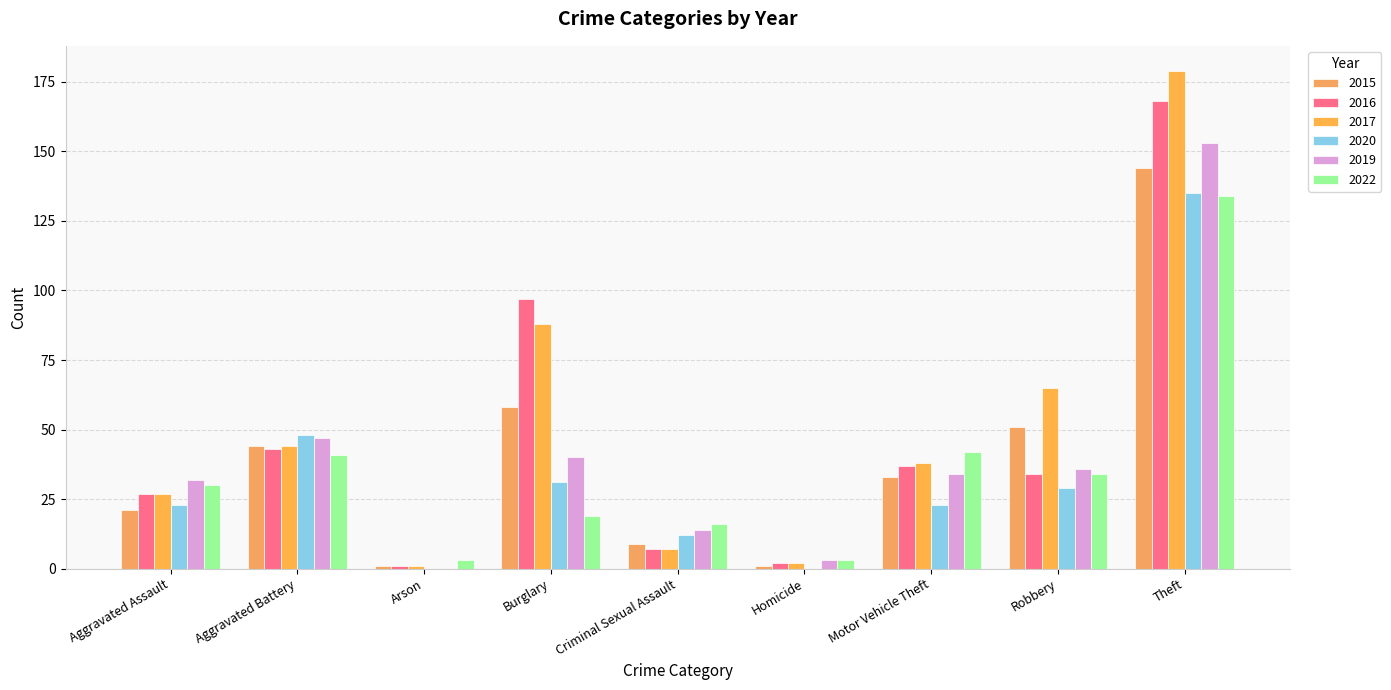

What is the average value of the 2017 series?

50